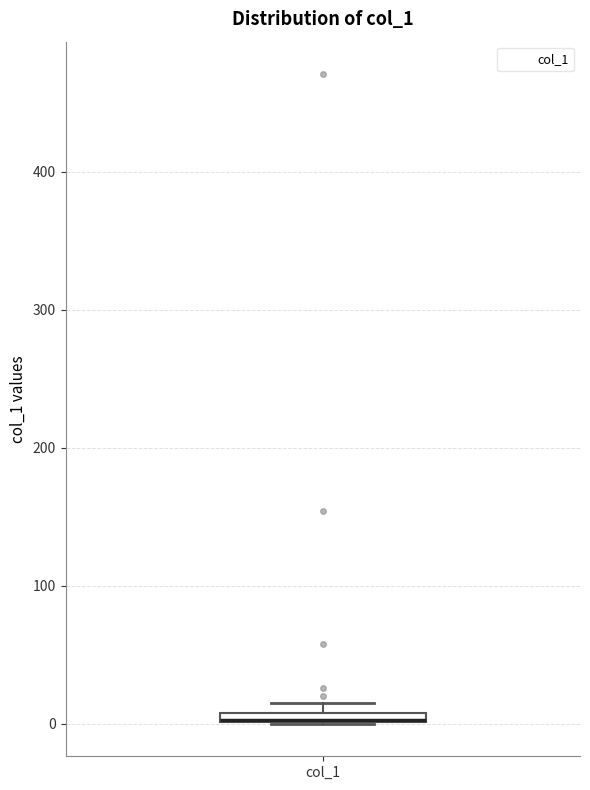

Where is the lower edge of the box for col_1 on the y-axis? The values are not printed on the chart, so give them approximately, as read against the axis.

0